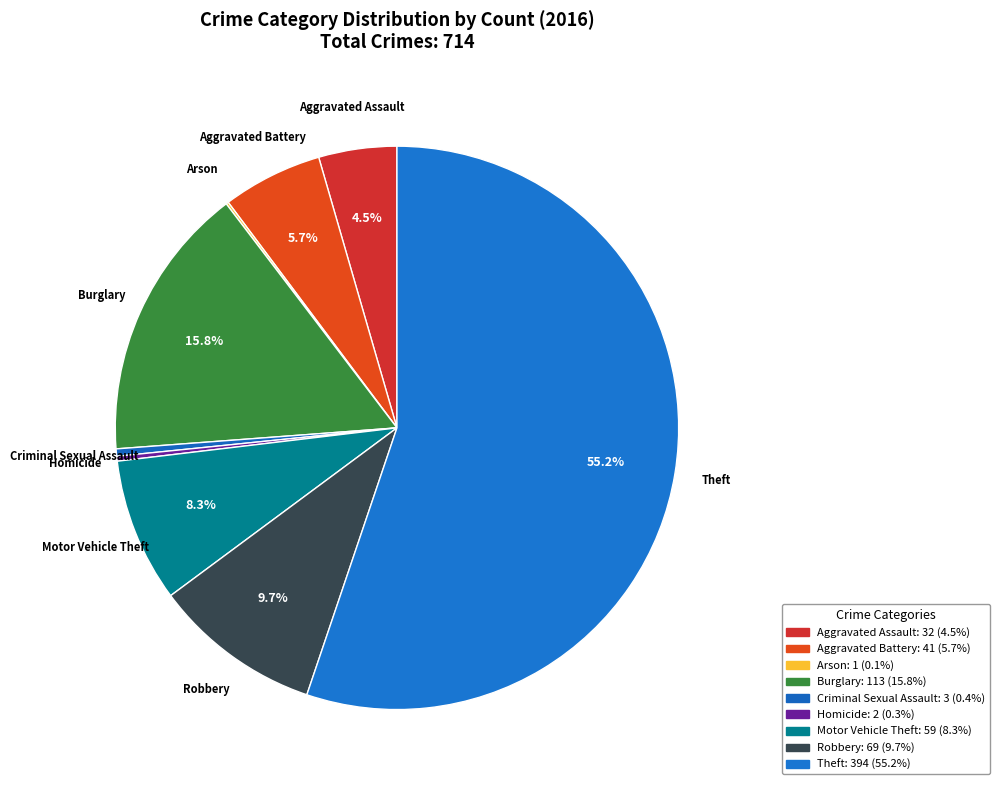

To the nearest percent, what is the combined percentage of Aggravated Assault and Burglary?

20%